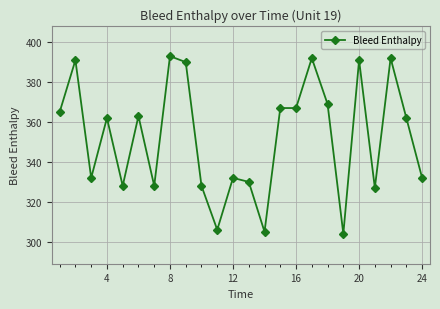

True or false: there are more than 0 points higher than both neighbors.

True